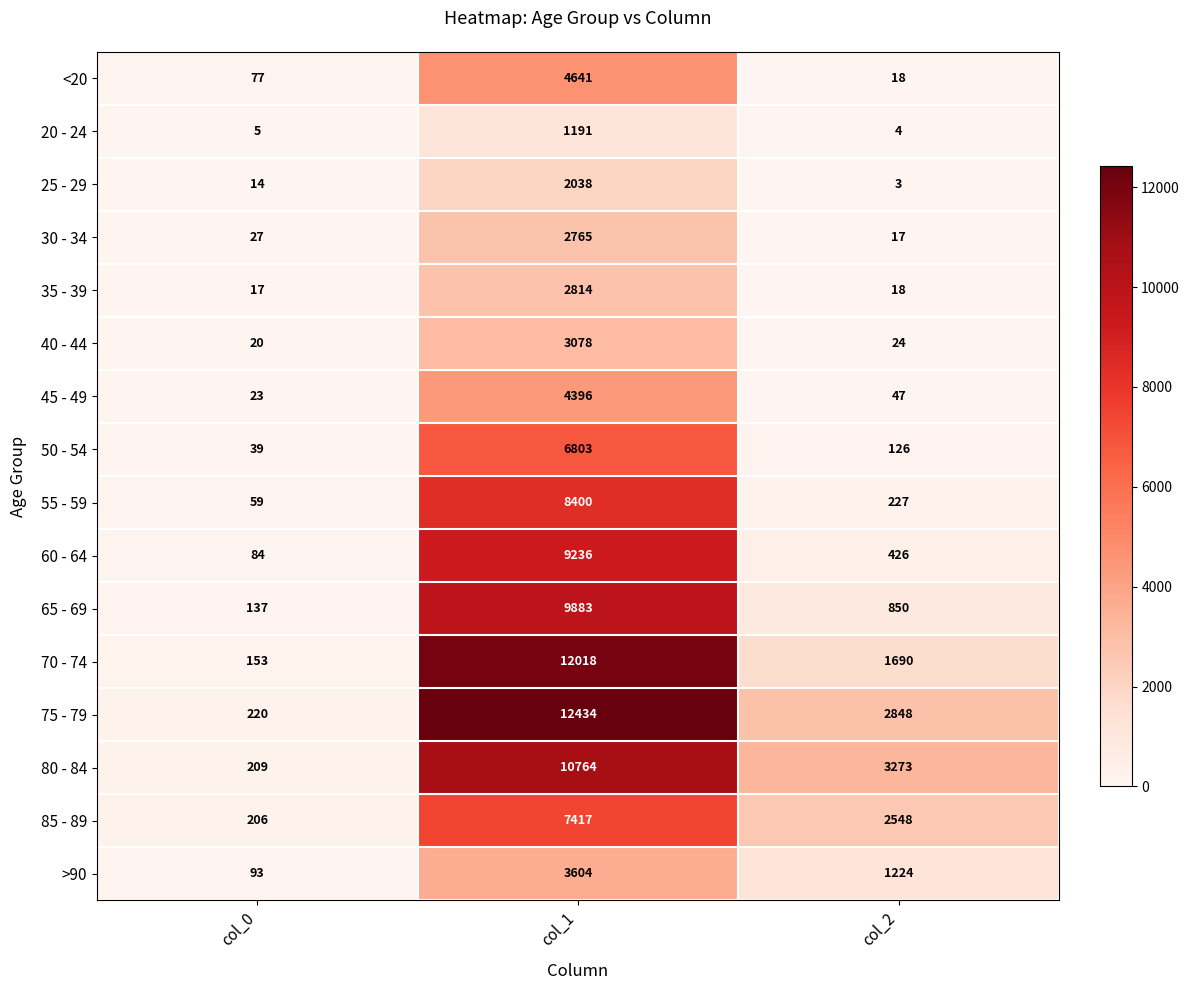

What is the difference between the highest and lowest values at col_1?

11243